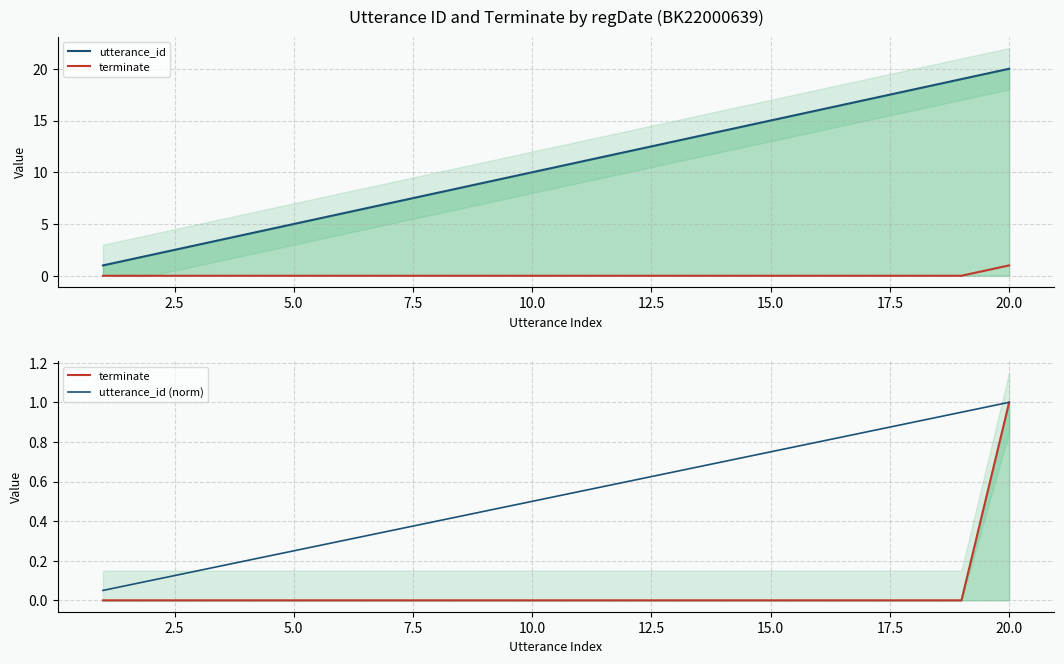

True or false: utterance_id (norm) and terminate intersect in this chart.

False